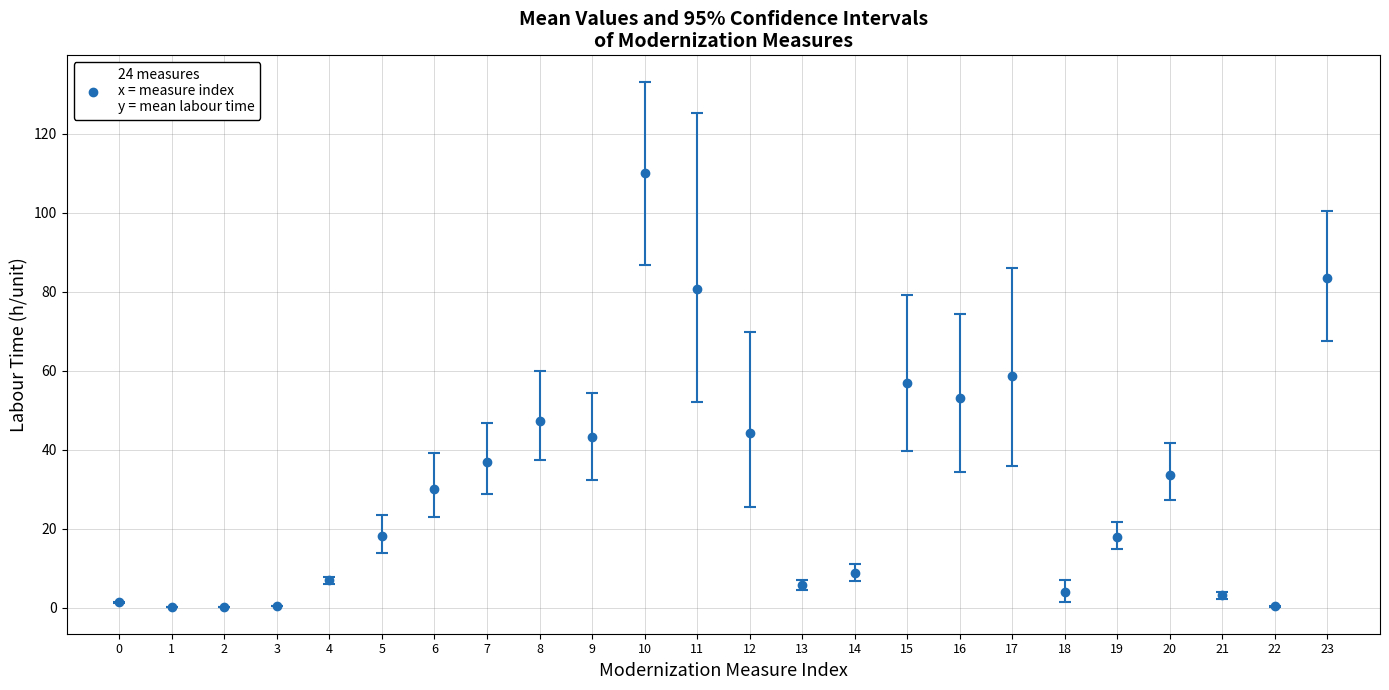

What is the value of the 7th point from the left?

30.1